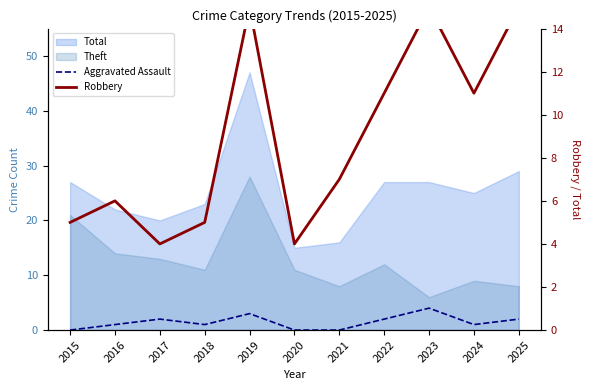

What is the average value of the Aggravated Assault series?

1